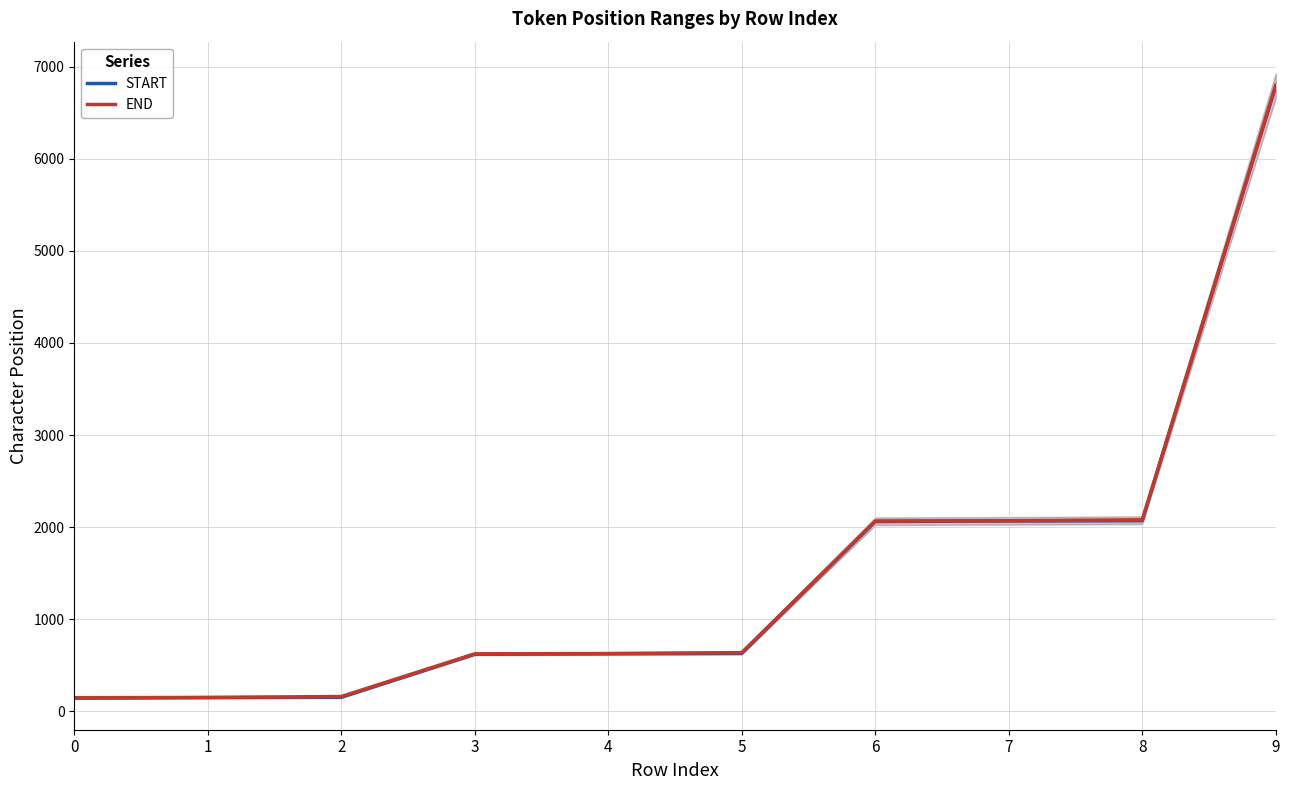

Does the chart have visible grid lines?

Yes